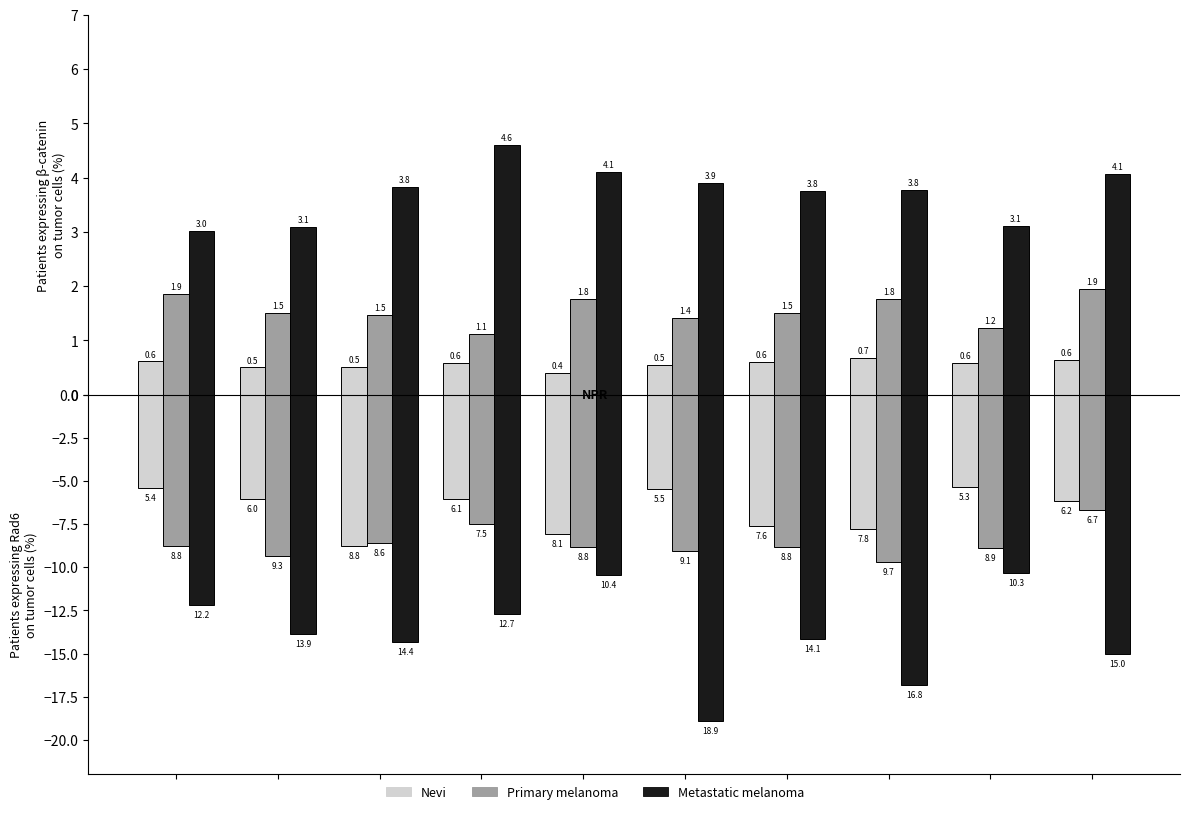

The value of Primary melanoma at standard
5 is -7.5. True or false?

True